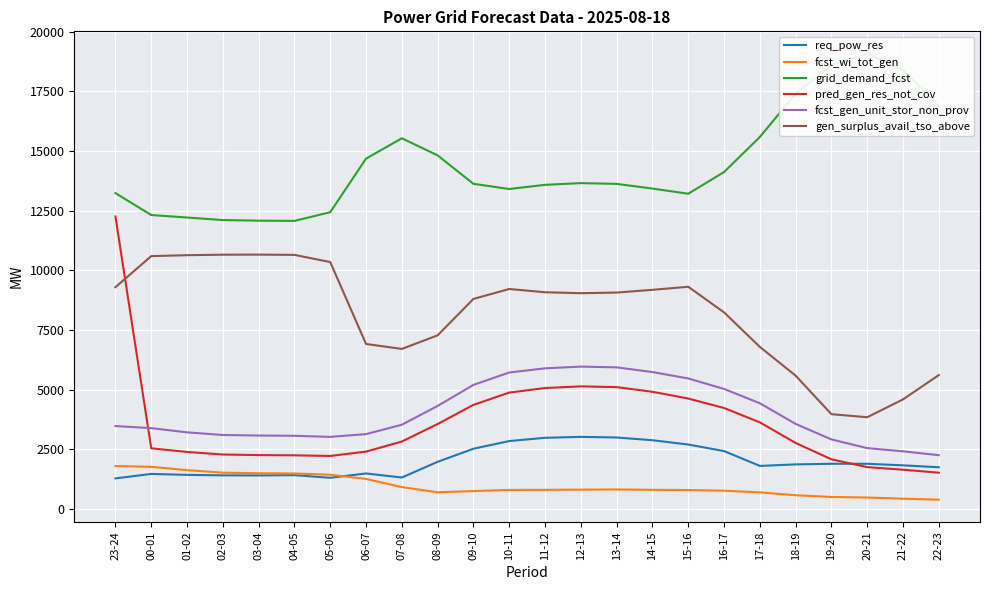

How many data points in fcst_gen_unit_stor_non_prov are above 3535?

11